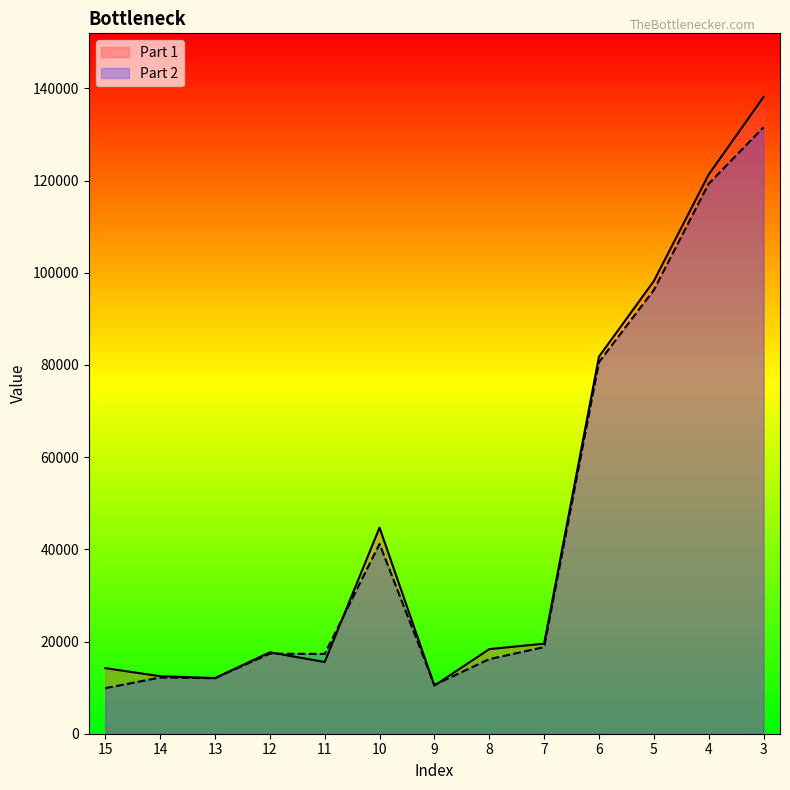

In Part 2, how many points are lower than both neighbors (excluding endpoints)?

3